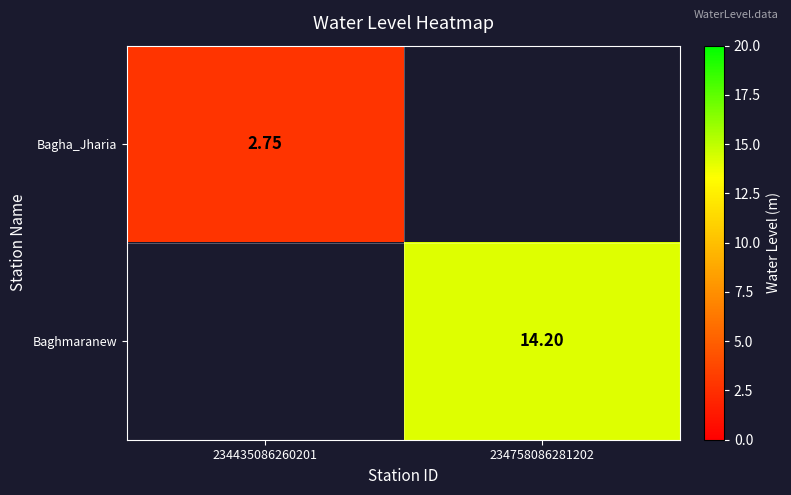

At which label does Bagha_Jharia reach its minimum?

234435086260201